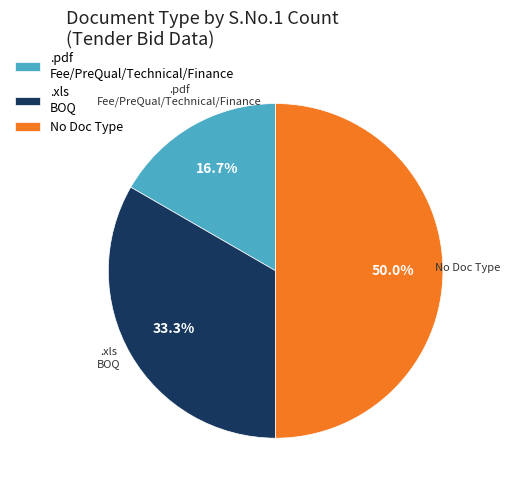

How many segments does this pie chart have?

3